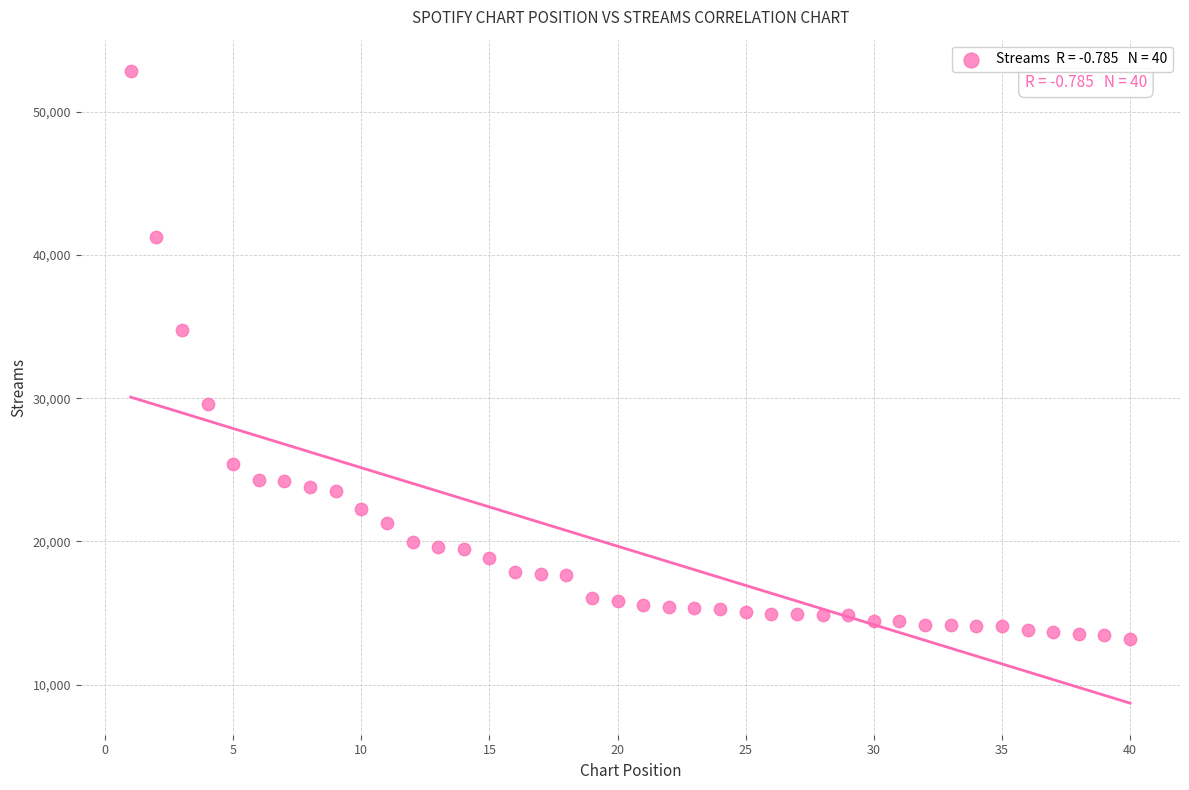

What Y value in the scatter plot is closest to 33012?

34791